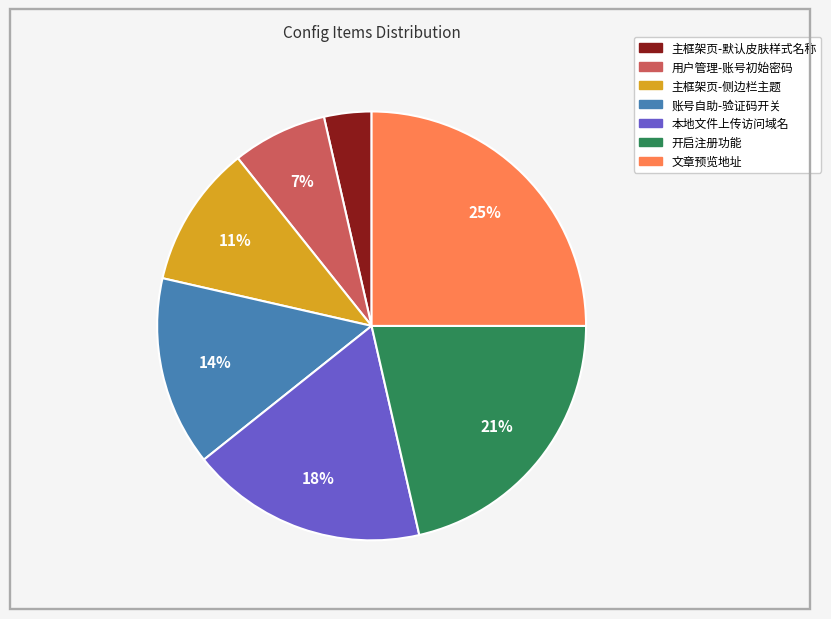

To the nearest percent, what is the difference between the 文章预览地址 and 本地文件上传访问域名 slice percentages?

7%